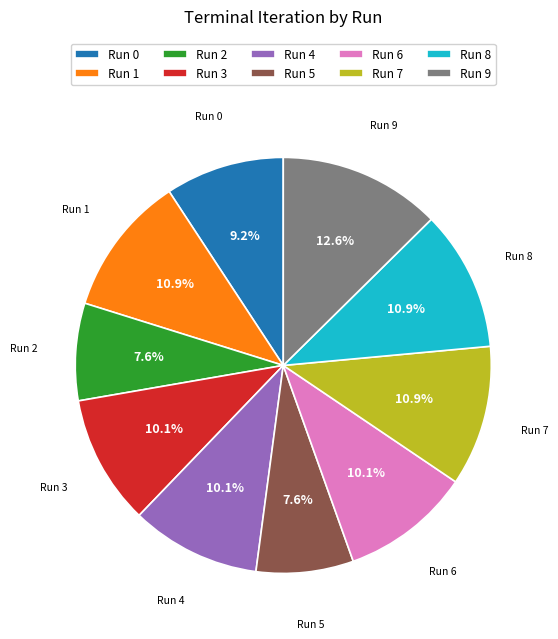

How many slices are in this pie chart?

10